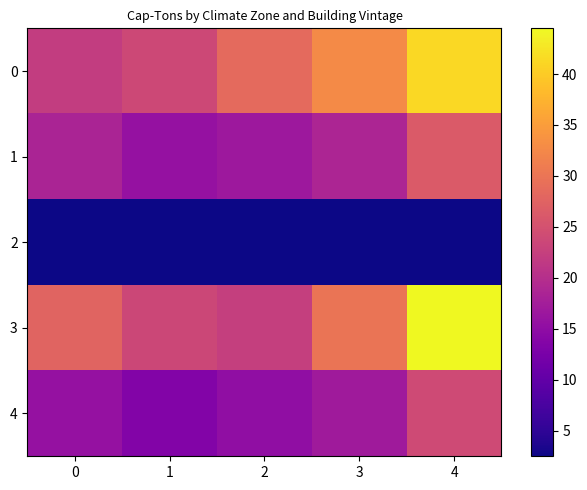

Reading right to left, extract all data points from this chart.

0: 4=41.2	3=32.7	2=28.5	1=23.7	0=22.1
1: 4=26.4	3=18.7	2=16.6	1=15.8	0=18.5
2: 4=2.5	3=2.5	2=2.5	1=2.5	0=2.5
3: 4=44.5	3=29.9	2=22.5	1=23.5	0=27.6
4: 4=24.0	3=17.0	2=15.2	1=13.6	0=15.7